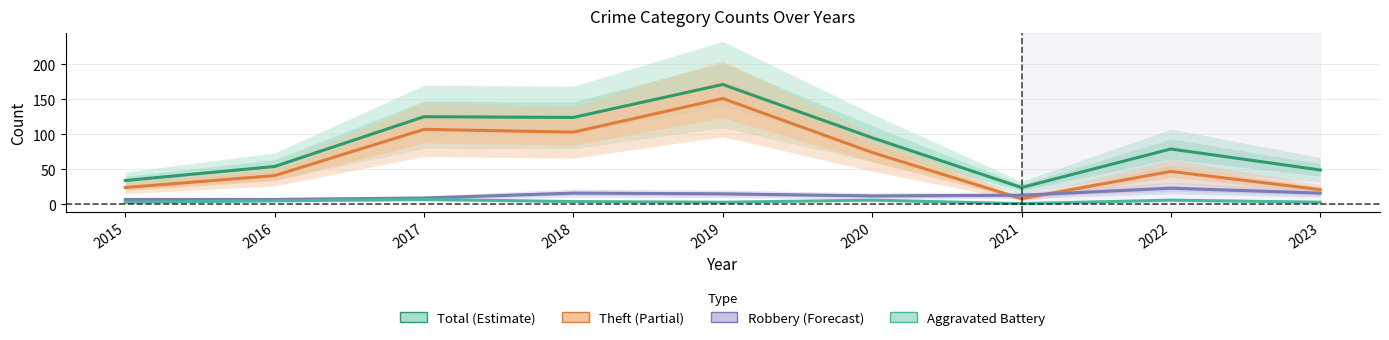

Does the chart have visible grid lines?

Yes